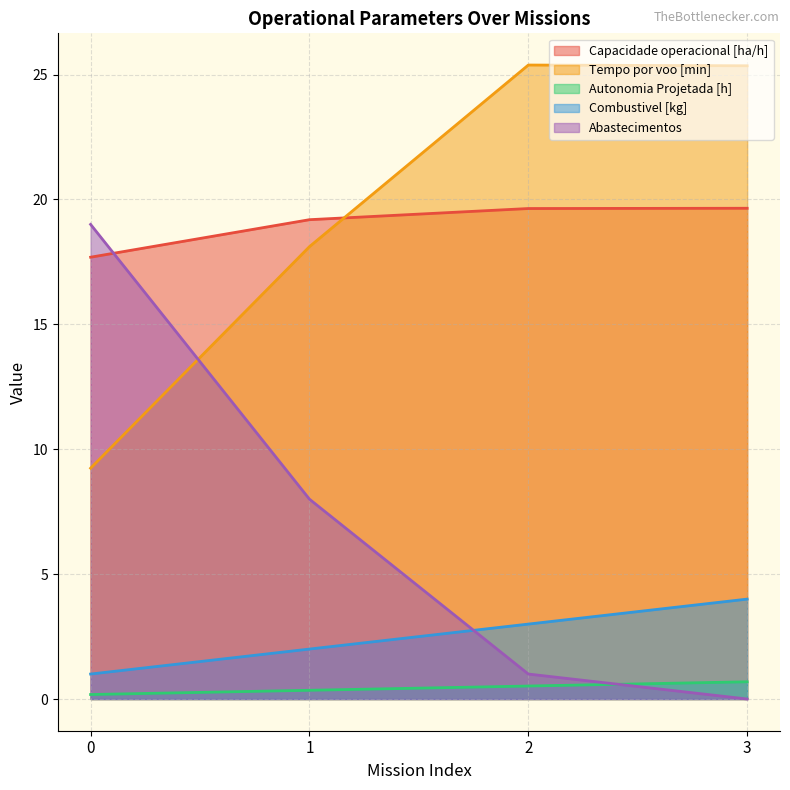

Count the Combustivel [kg] values in the range 2 to 4.

3